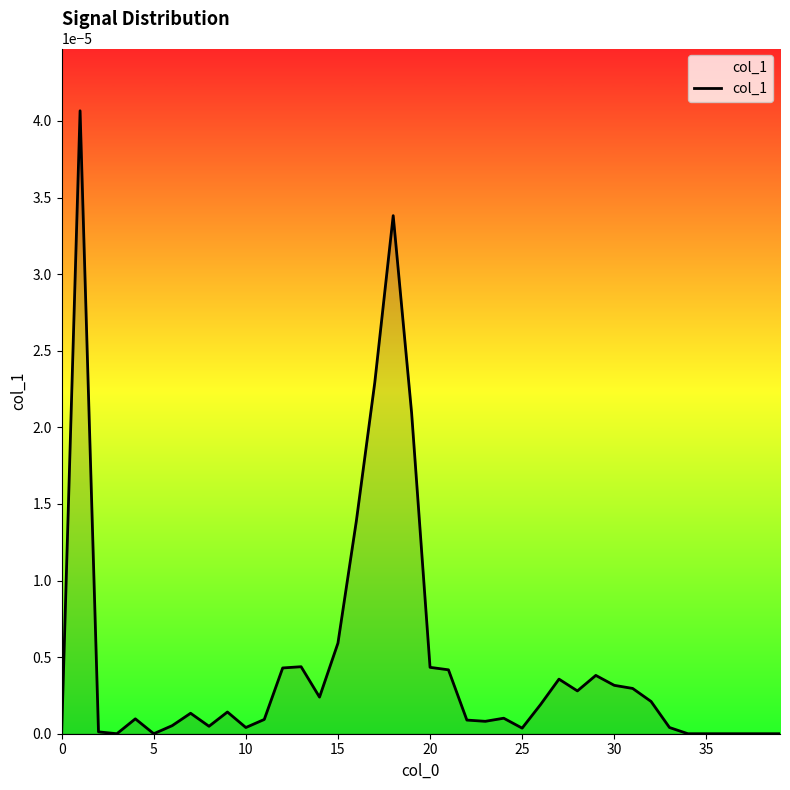

Is it true that the value at 0 is 0.0?

True